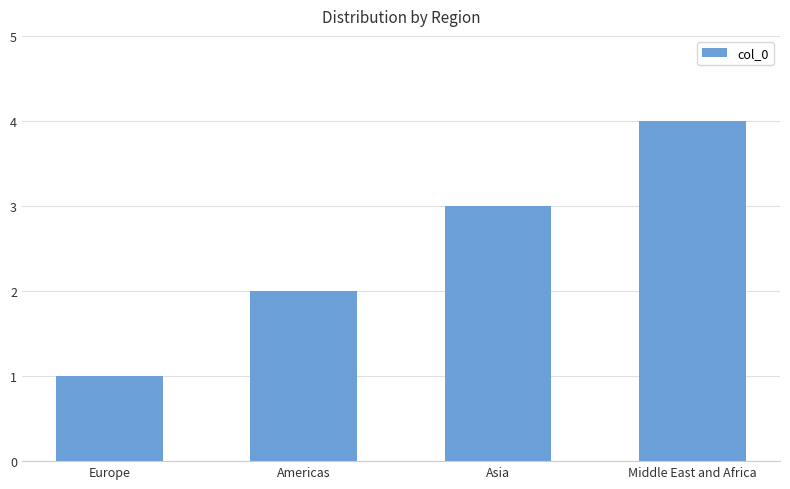

The chart shows a value of 0 at Europe. True or false?

False